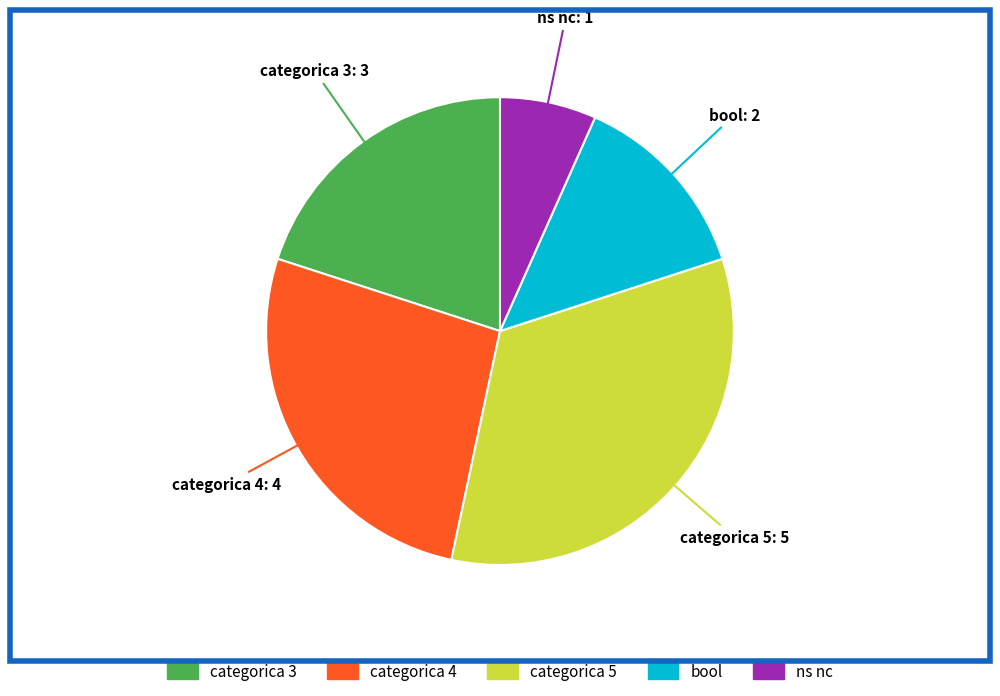

Is there a majority slice in this chart?

No